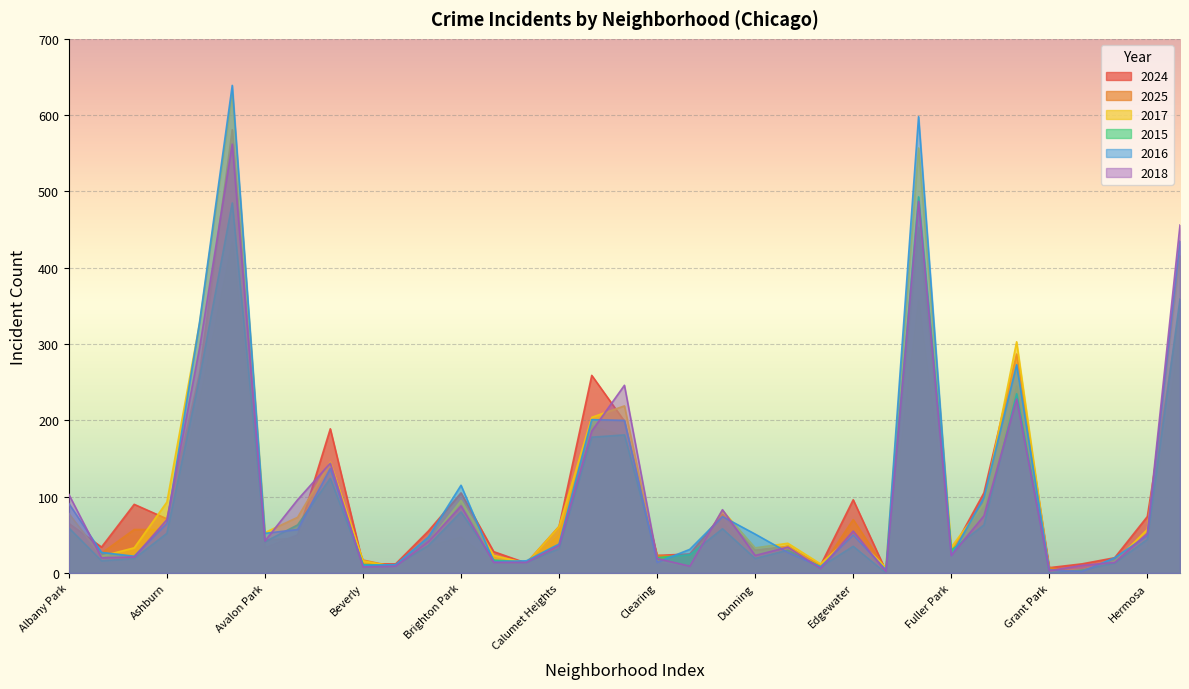

What position from the right is Gage Park?

7